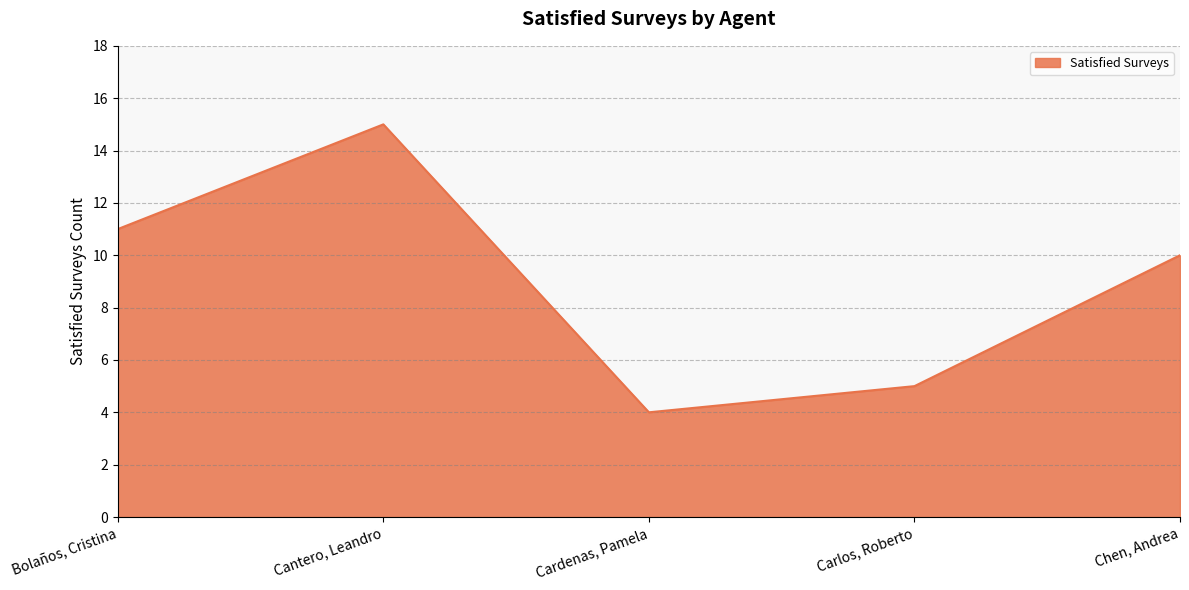

Reading left to right, what are all the values shown in this chart?

11	15	4	5	10